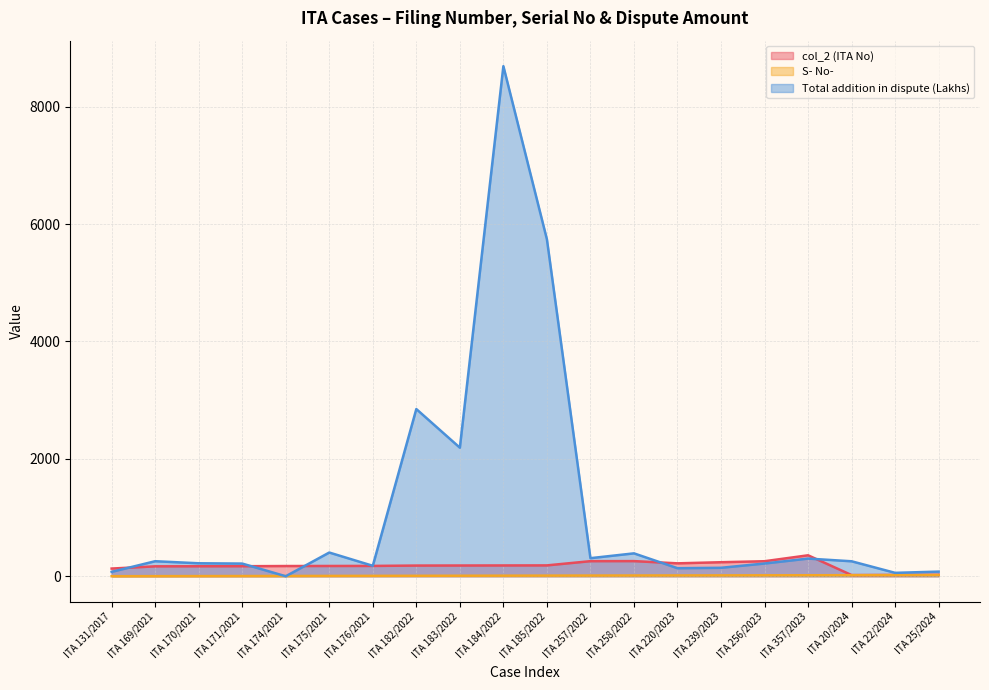

Which category has the lowest value in the S- No- series?

ITA 131/2017